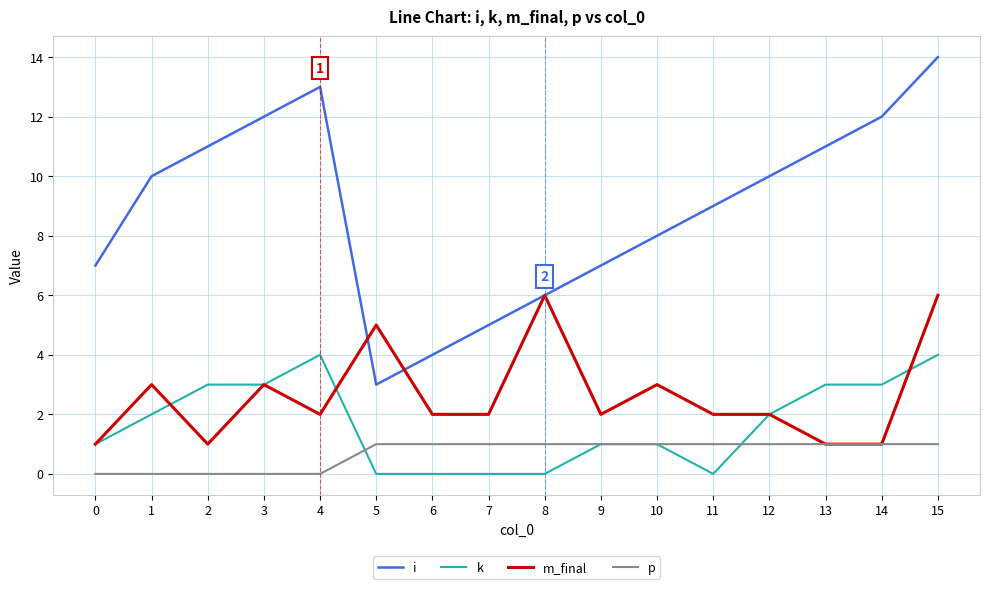

At which category is the sum across all series the highest?

15